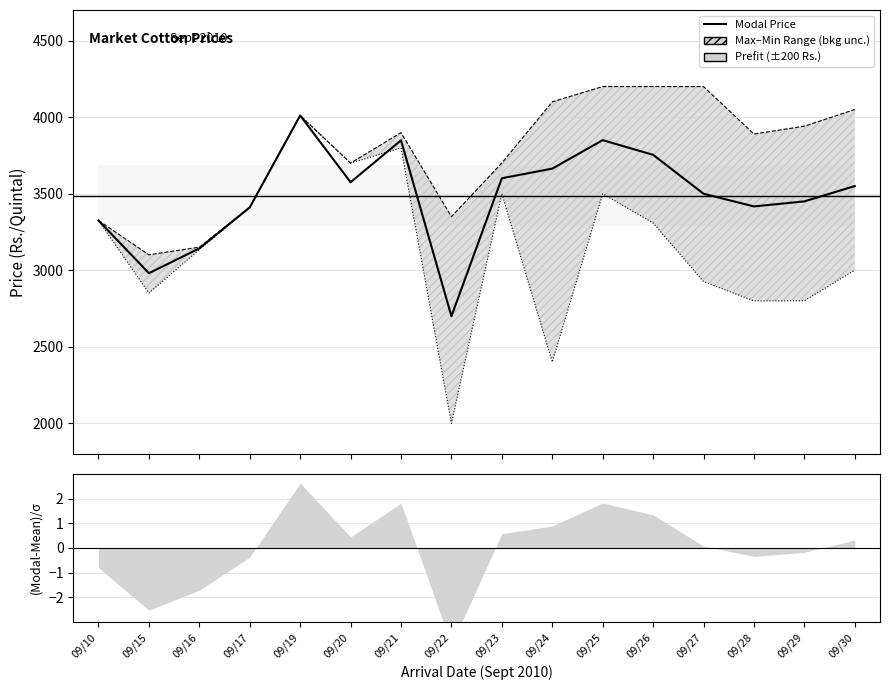

How many distinct data groups are displayed?

3